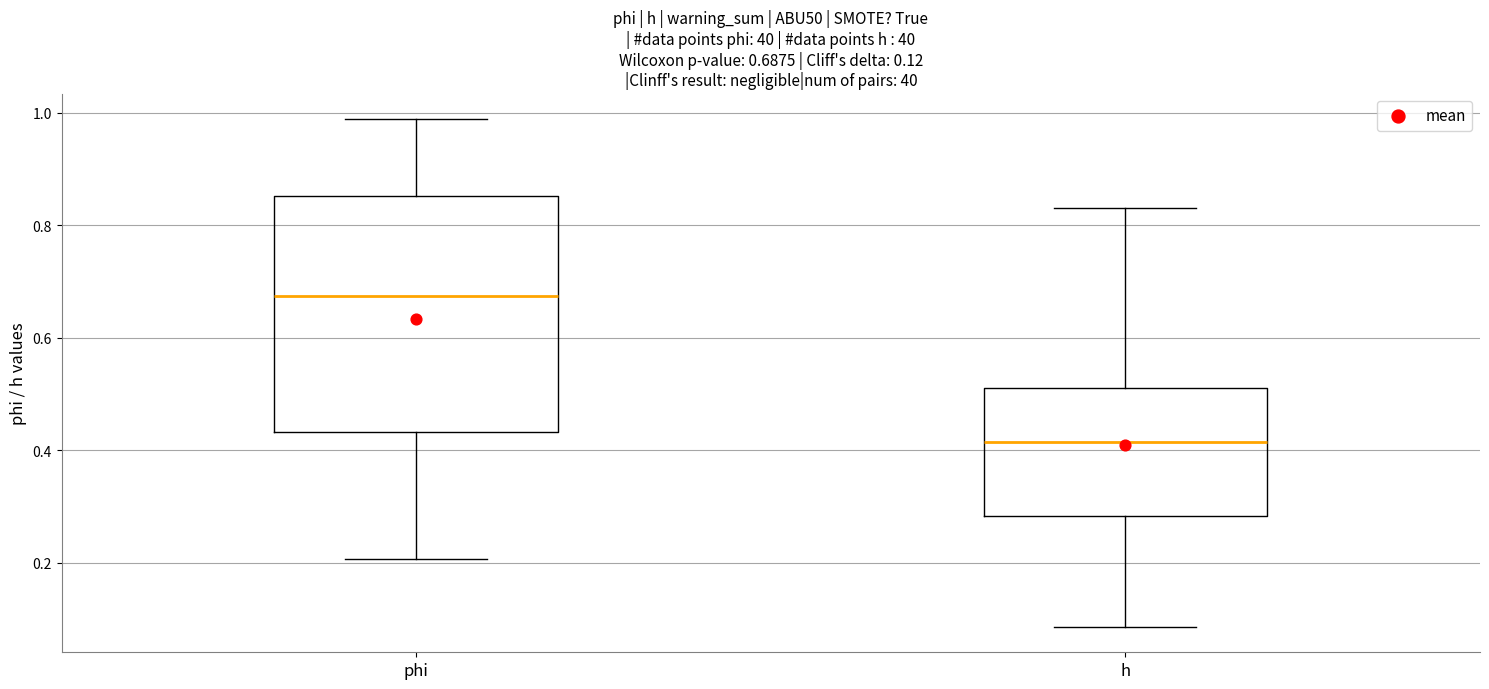

Which box is the tallest, from its lower edge to its upper edge?

phi